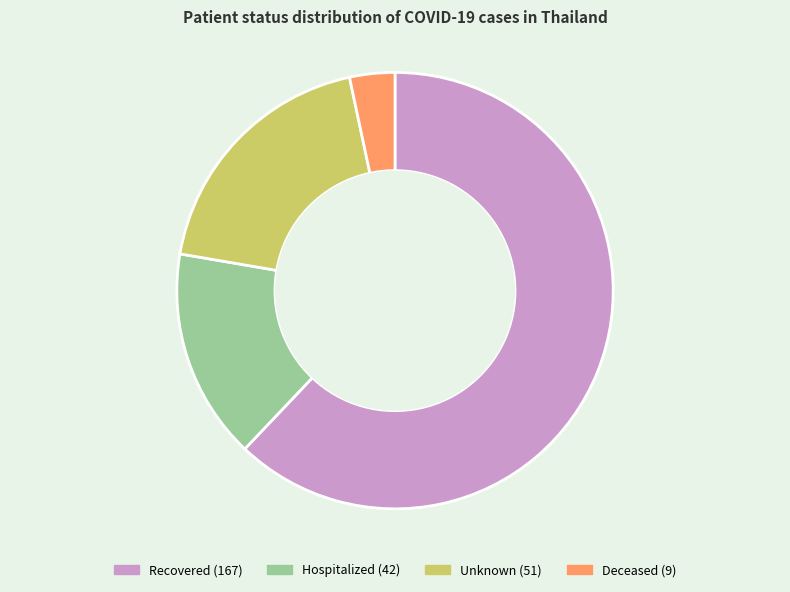

Is there any slice that represents more than half of the pie?

Yes